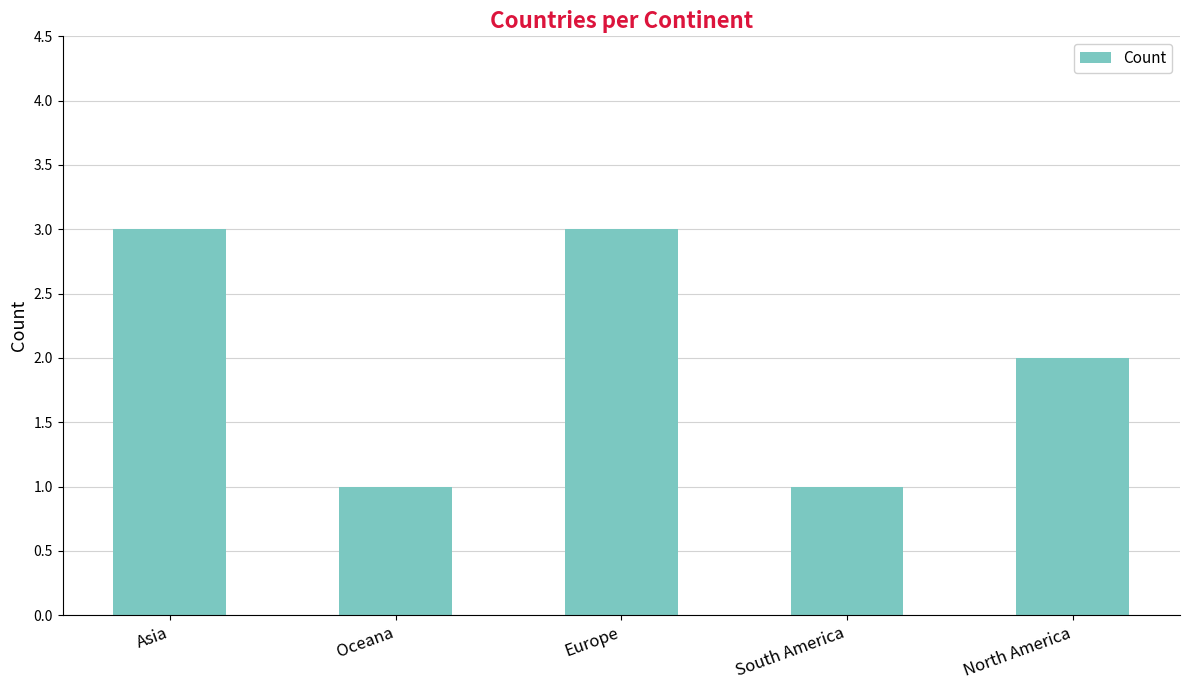

The chart shows a value of 3 at North America. True or false?

False